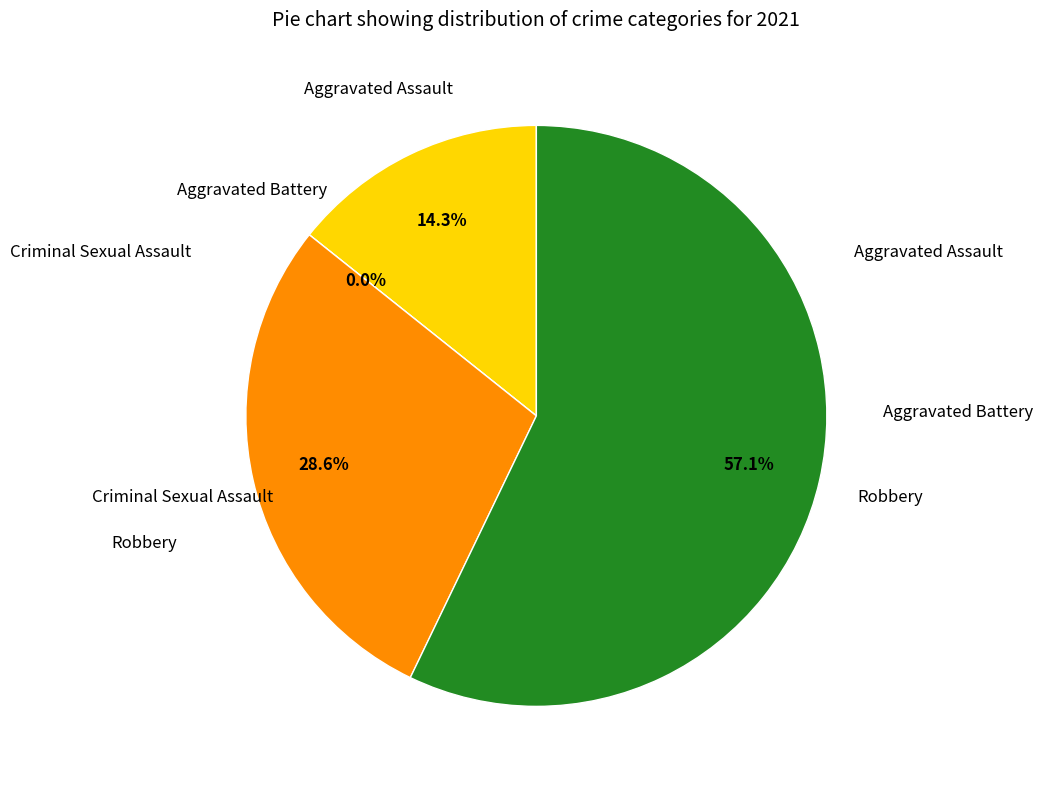

Is there any slice that represents more than half of the pie?

Yes